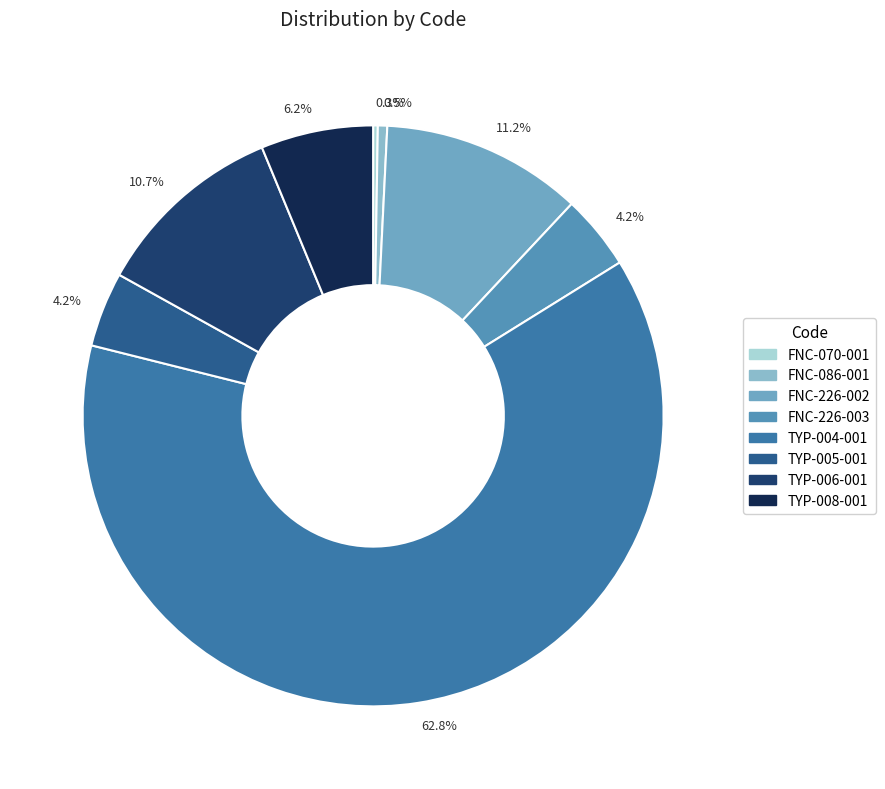

What percentage is NOT represented by FNC-226-003?

95.8%